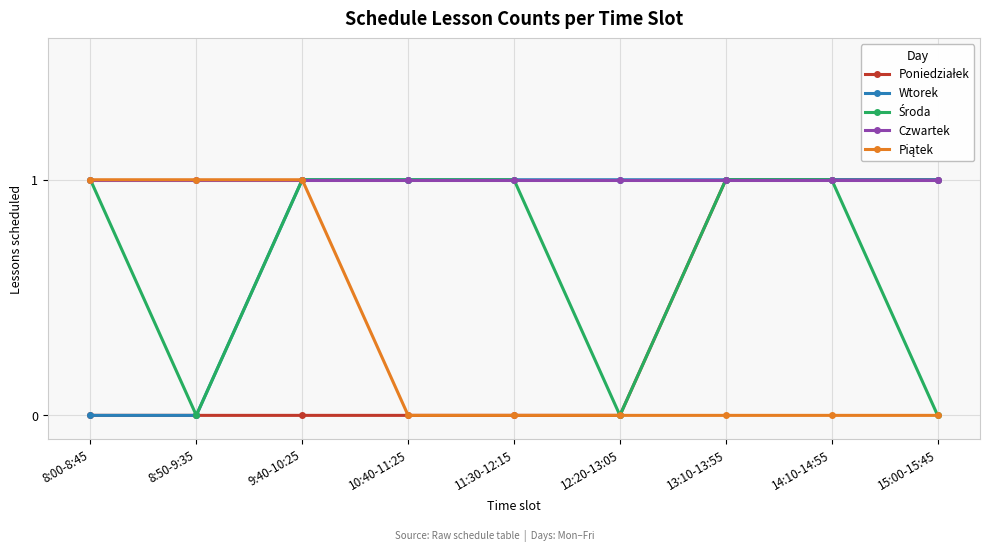

What position from the left is 12:20-13:05?

6